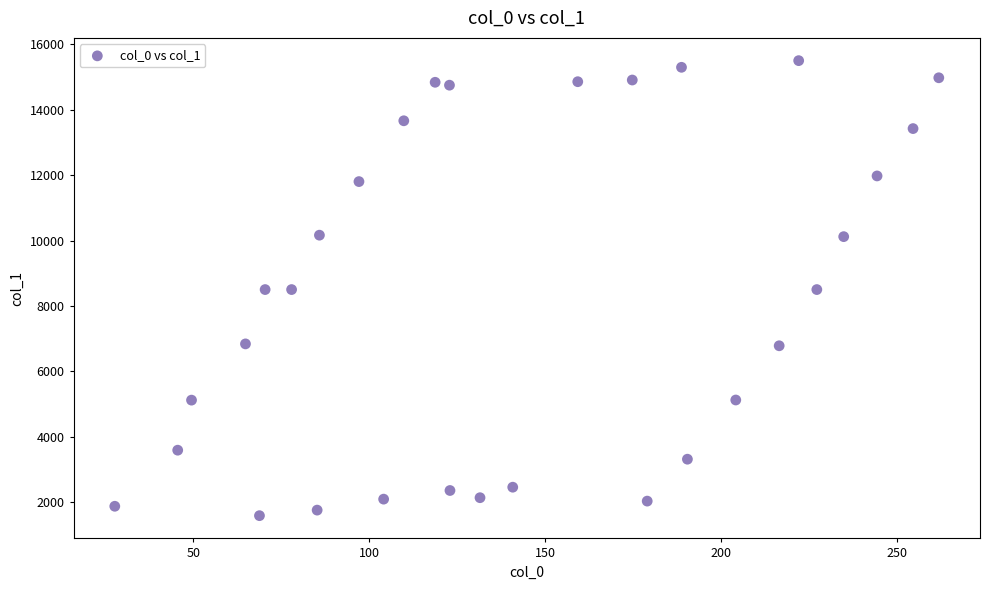

What is the range of Y values (max minus min)?

13916.7